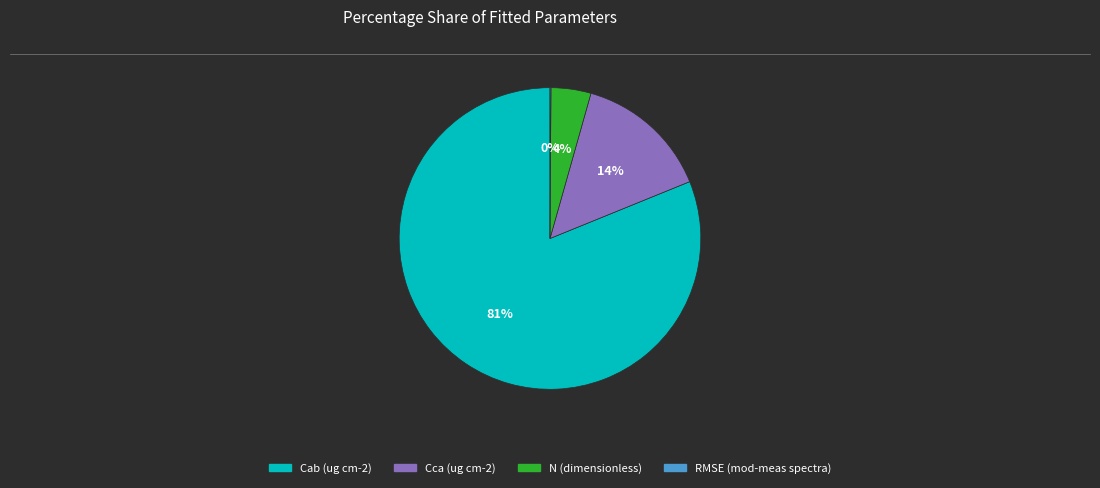

Which slice is the largest?

Cab (ug cm-2)